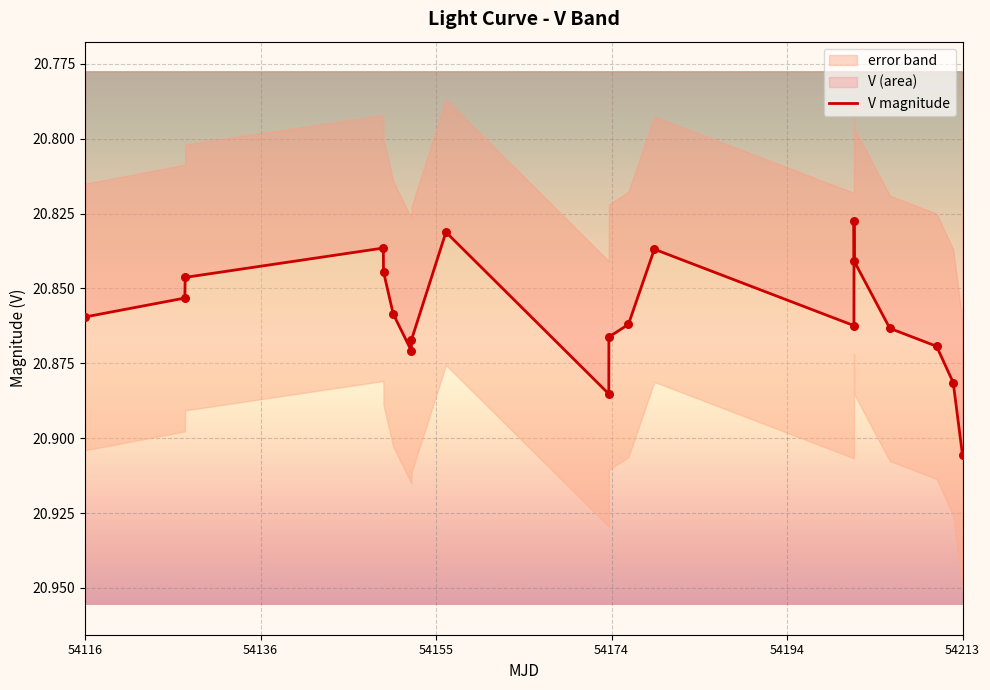

The V magnitude series shows 4.6 at 54116. True or false?

False